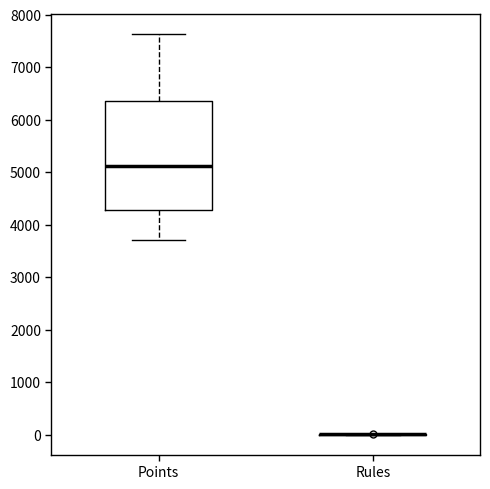

Comparing the boxes themselves (not the whiskers), which one is the tallest?

Points